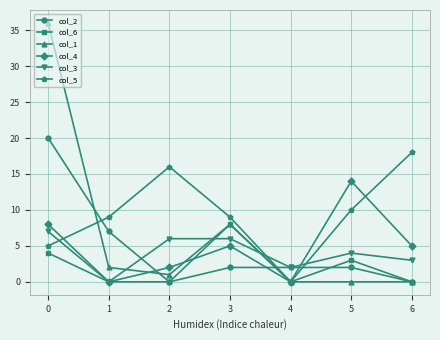

Which series has the largest total across all categories?

col_5